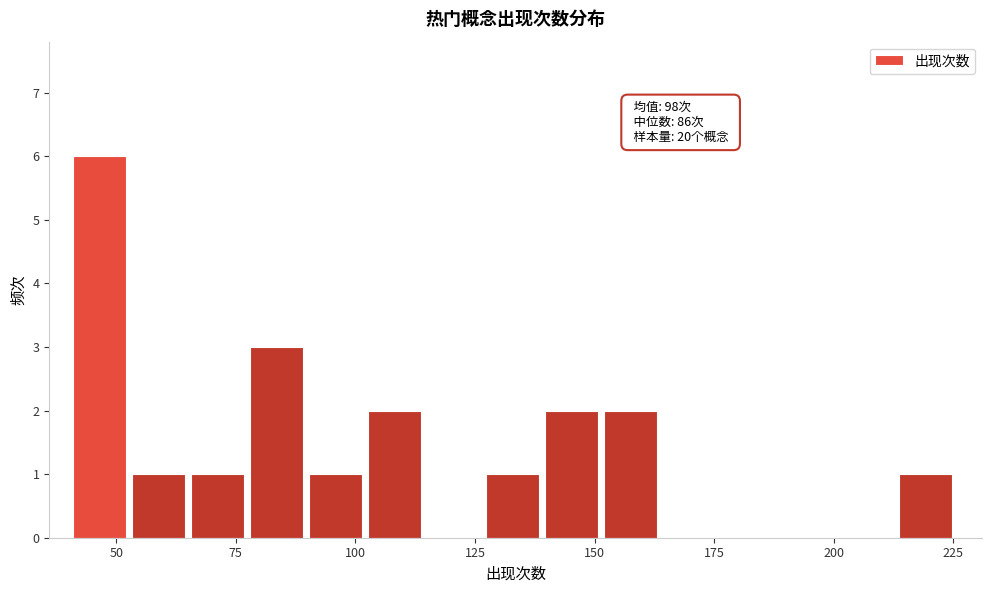

Read against the x-axis, roughly where is the centre of the tallest bar?

45